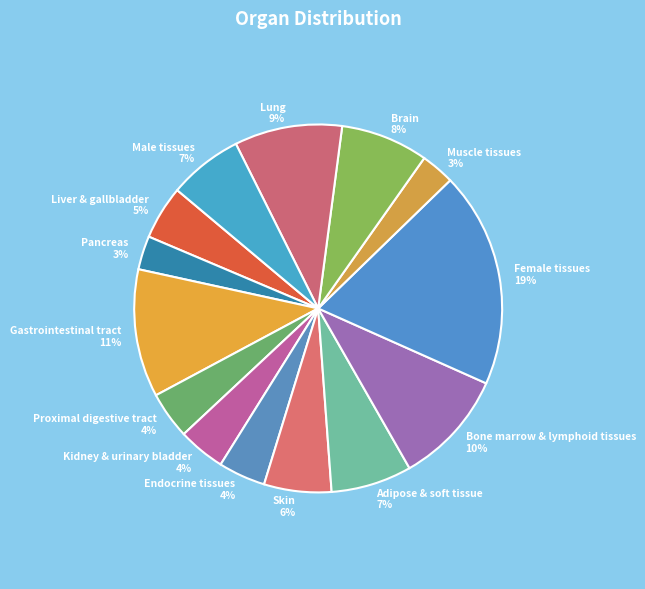

How many slices are in this pie chart?

14